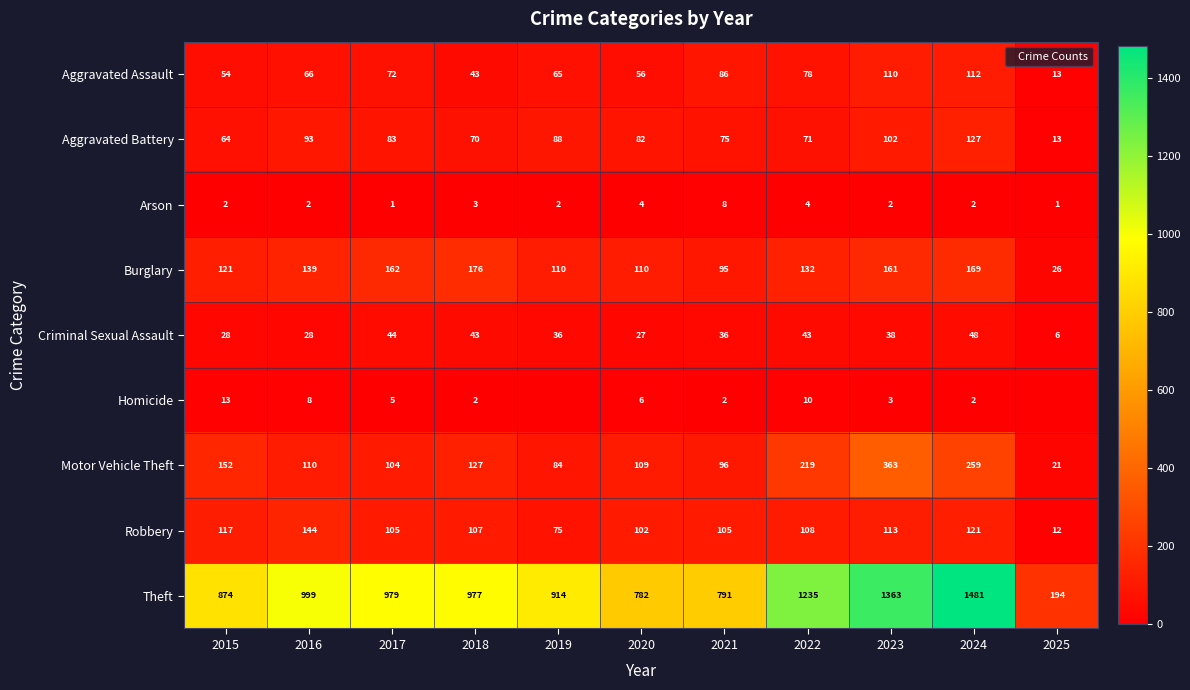

What is the sum of all Aggravated Assault values?

755